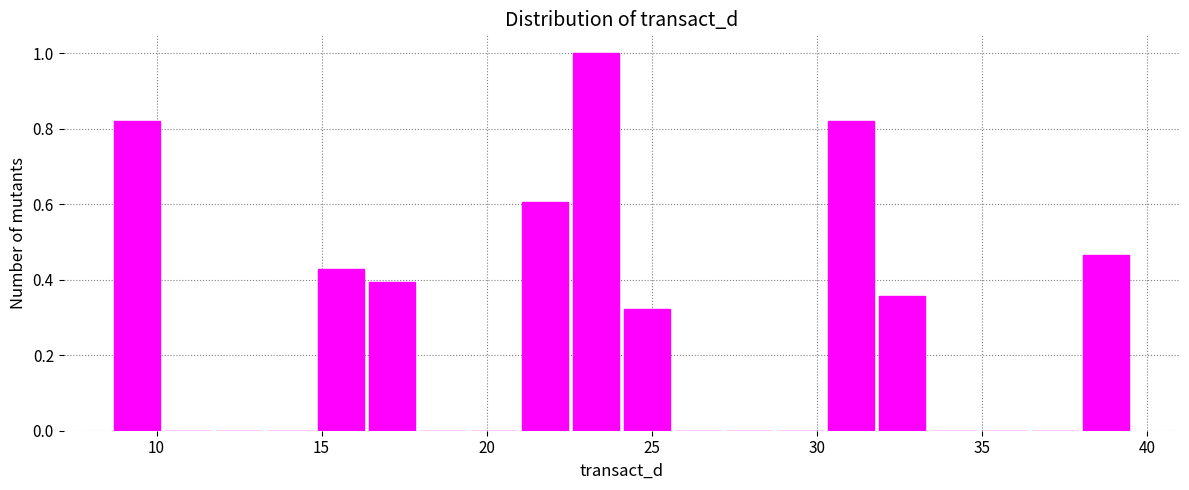

Read against the x-axis, roughly where is the centre of the tallest bar?

23.5